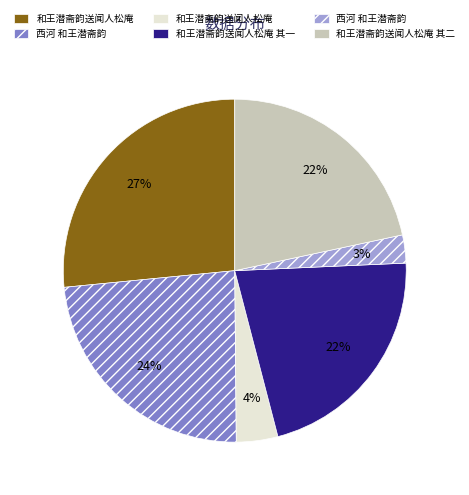

How many segments does this pie chart have?

6